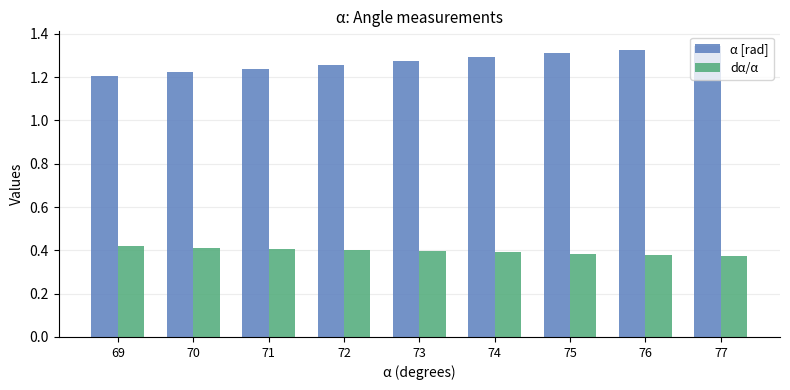

Count the α [rad] values in the range 1 to 2.

9